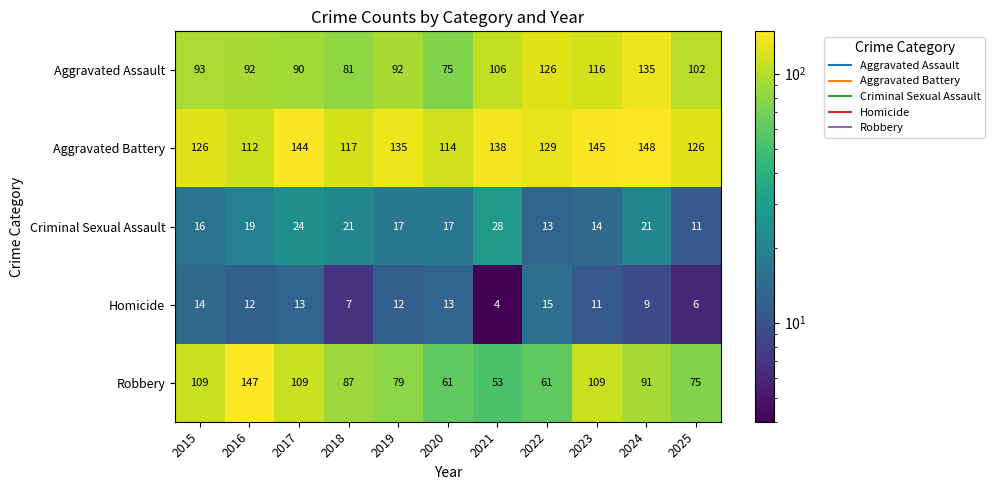

What is the difference between the second highest and minimum values in the Homicide series?

10